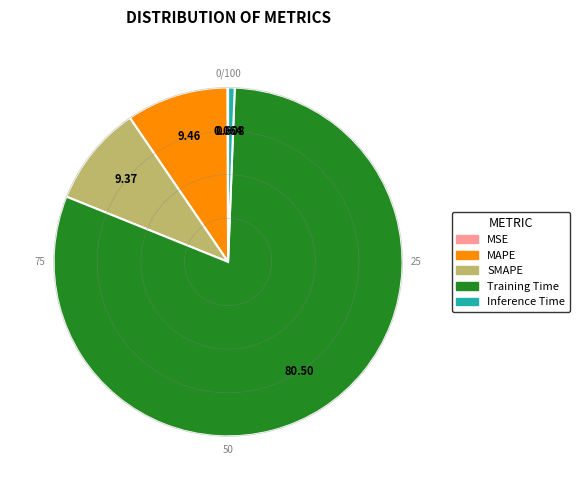

Count the number of slices in the pie.

5